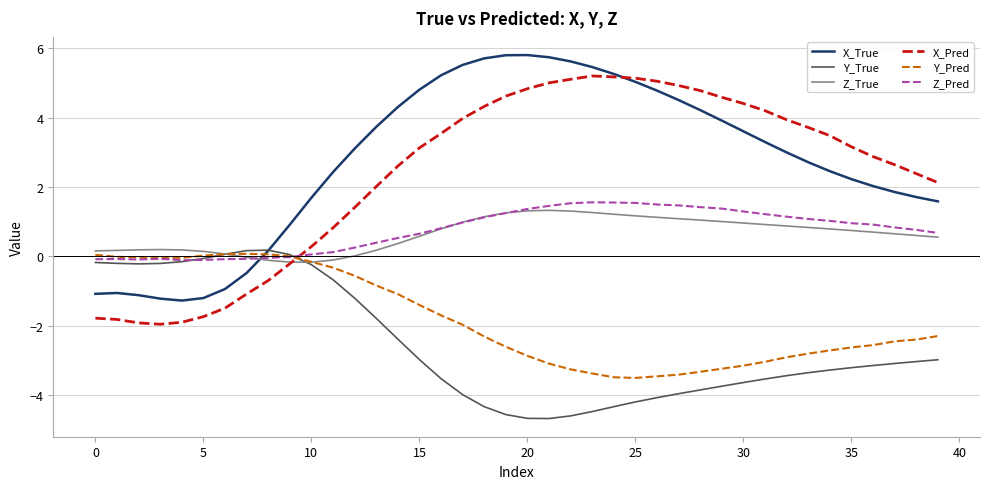

Which series has the widest spread of values?

X_Pred